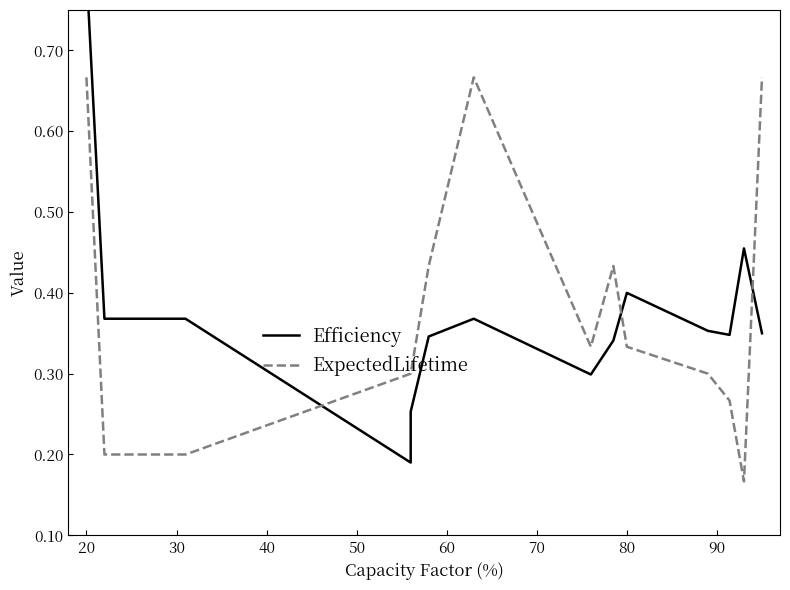

How many lines are shown in the chart?

2